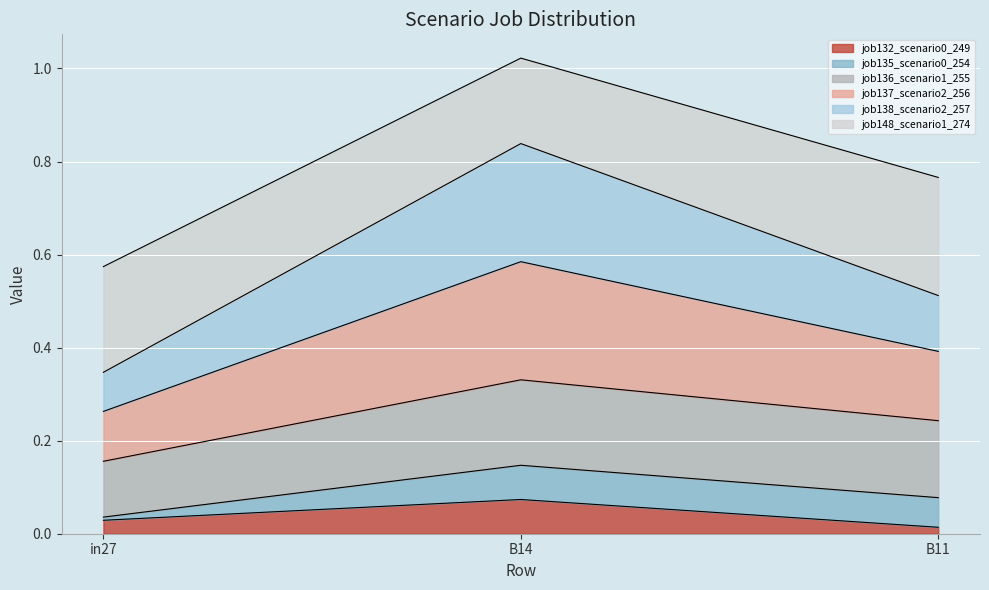

At which category is the sum across all series the highest?

B14